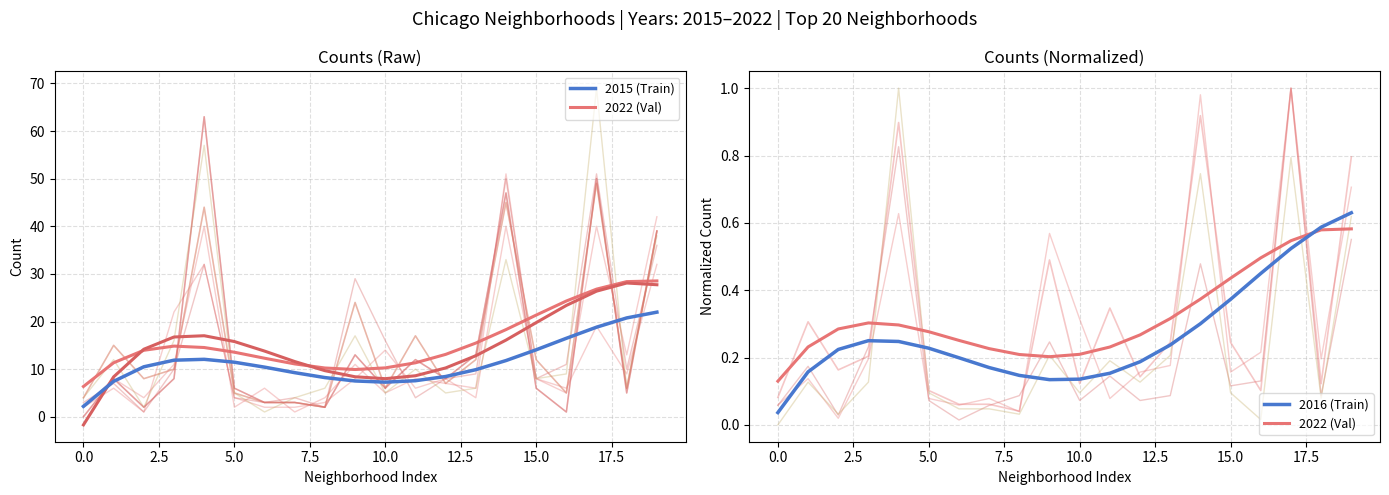

Rank the series by their maximum value, from lowest to highest.

Val, Train